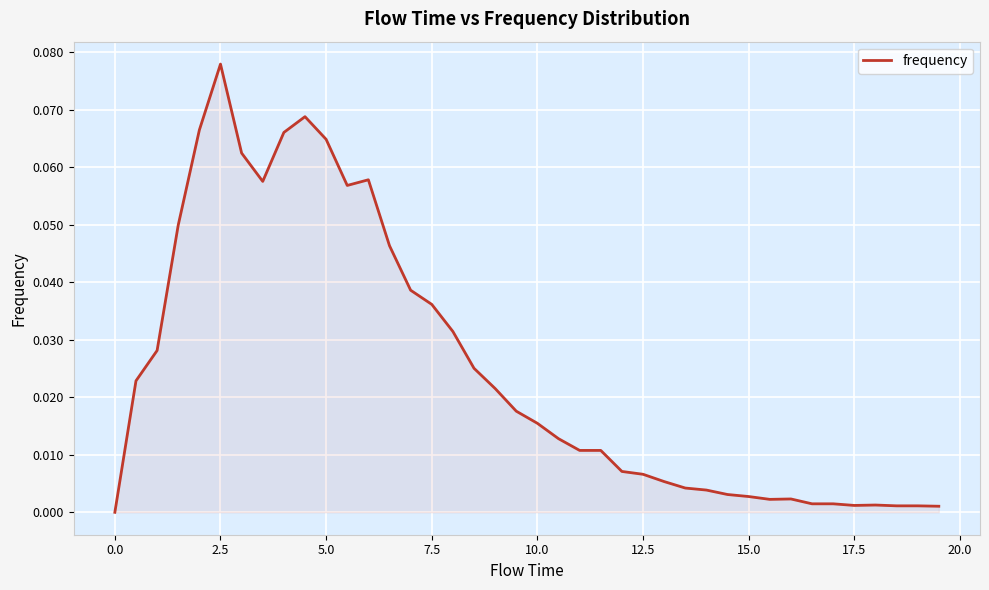

What is the maximum value shown in the chart?

0.1